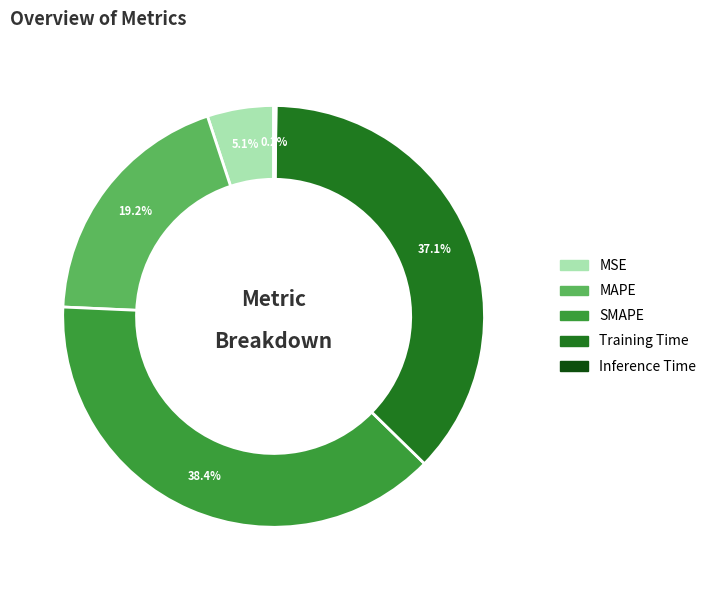

How much of the chart is everything except MSE?

94.9%